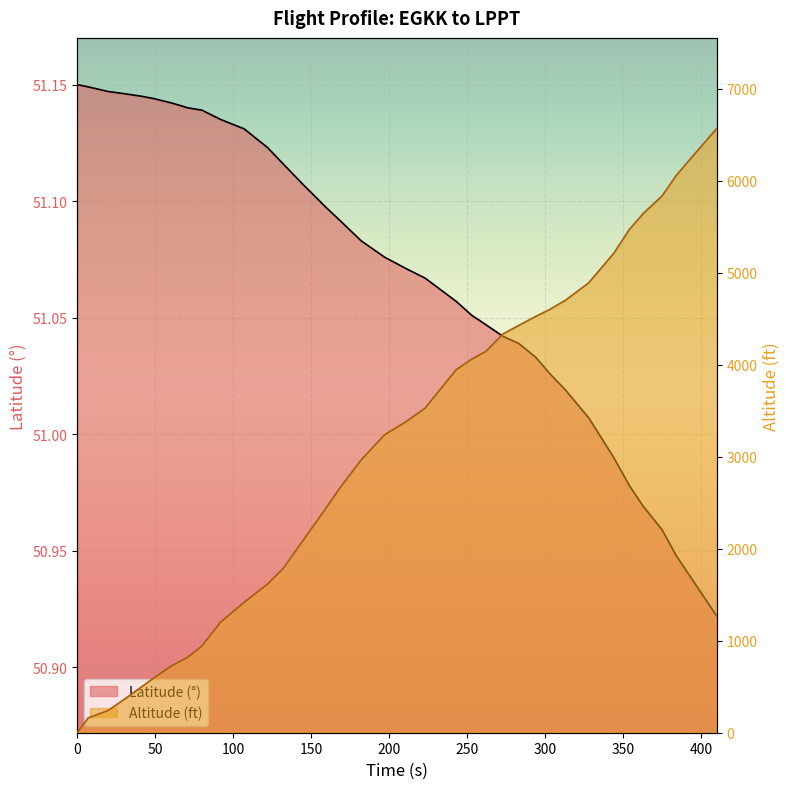

True or false: Altitude (ft) has a value of 1615.0 at 122.

True